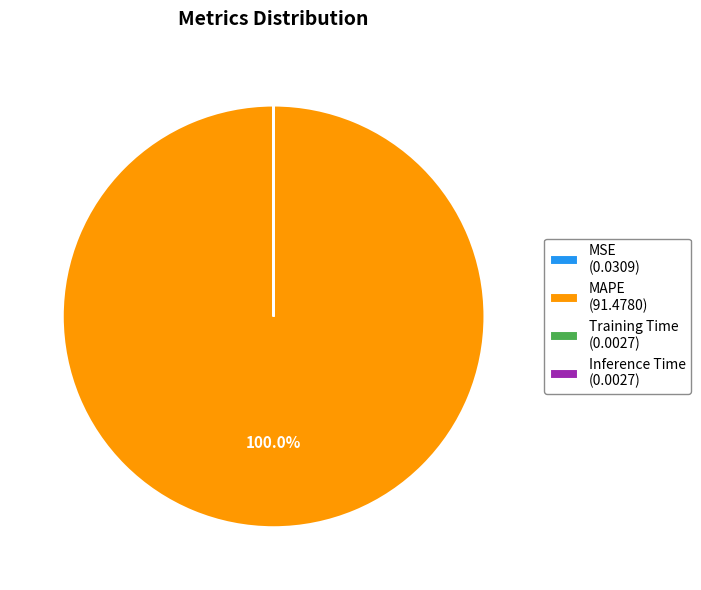

Is there any slice that represents more than half of the pie?

Yes